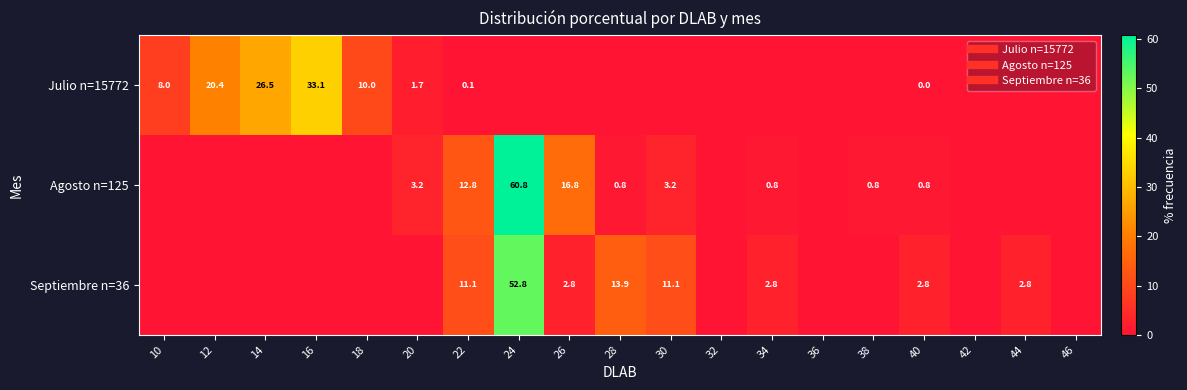

List the labels in order of Agosto n=125 value, largest first.

24, 26, 22, 20, 30, 28, 34, 38, 40, 10, 12, 14, 16, 18, 32, 36, 42, 44, 46